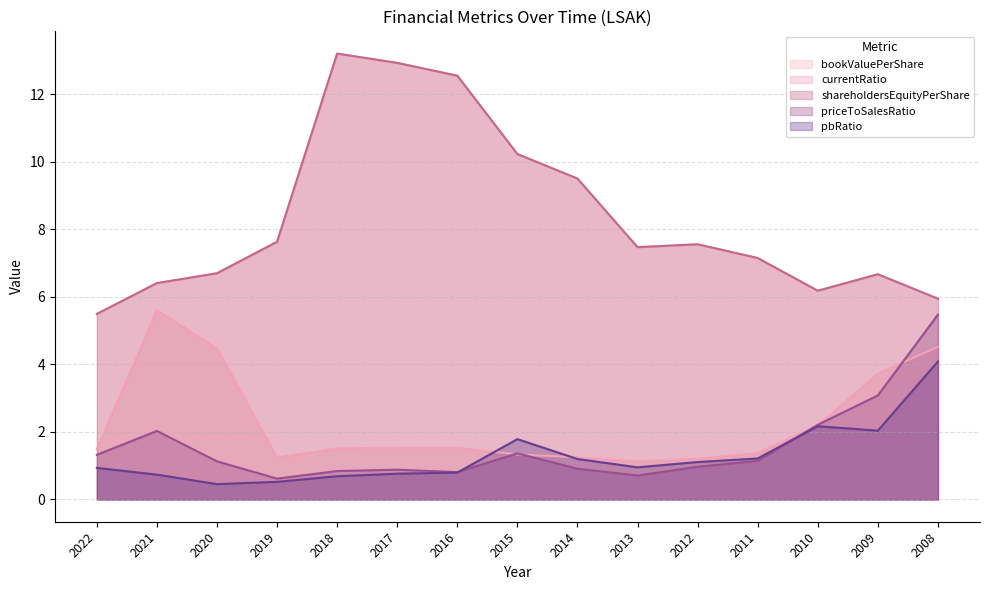

What are all the series names shown in the legend?

bookValuePerShare, currentRatio, shareholdersEquityPerShare, priceToSalesRatio, pbRatio